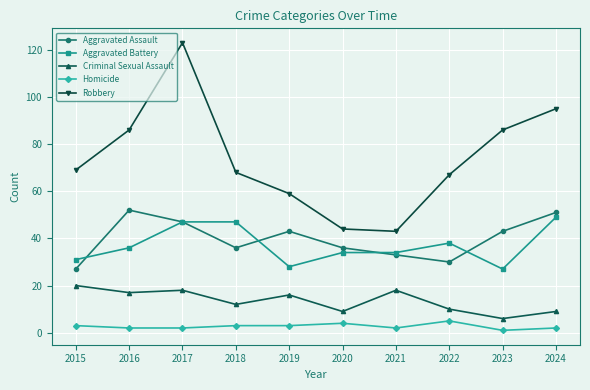

Is it true that Aggravated Battery equals 12 at 2020?

False